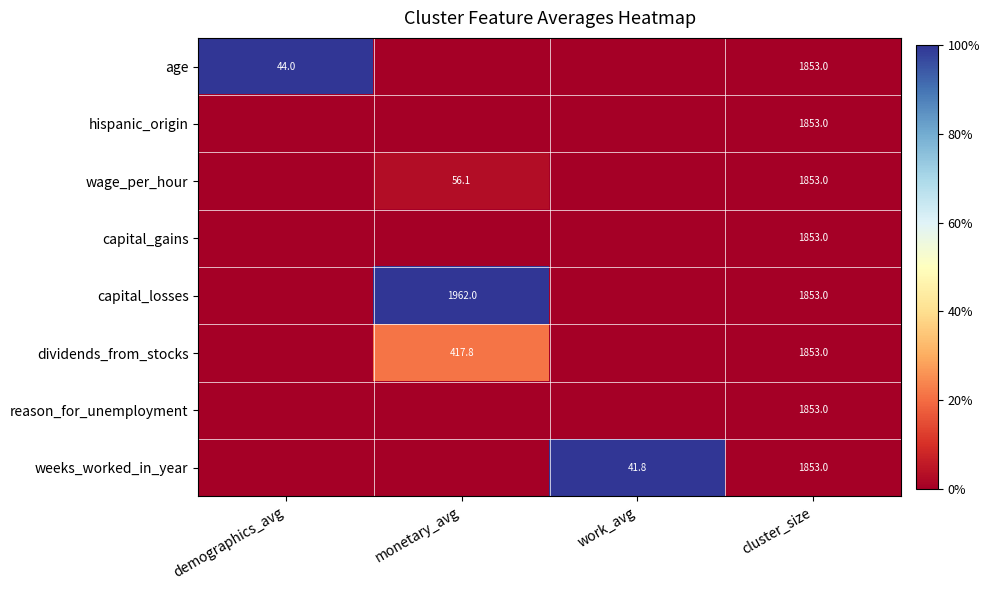

The value of capital_losses at monetary_avg is 791.8. True or false?

False